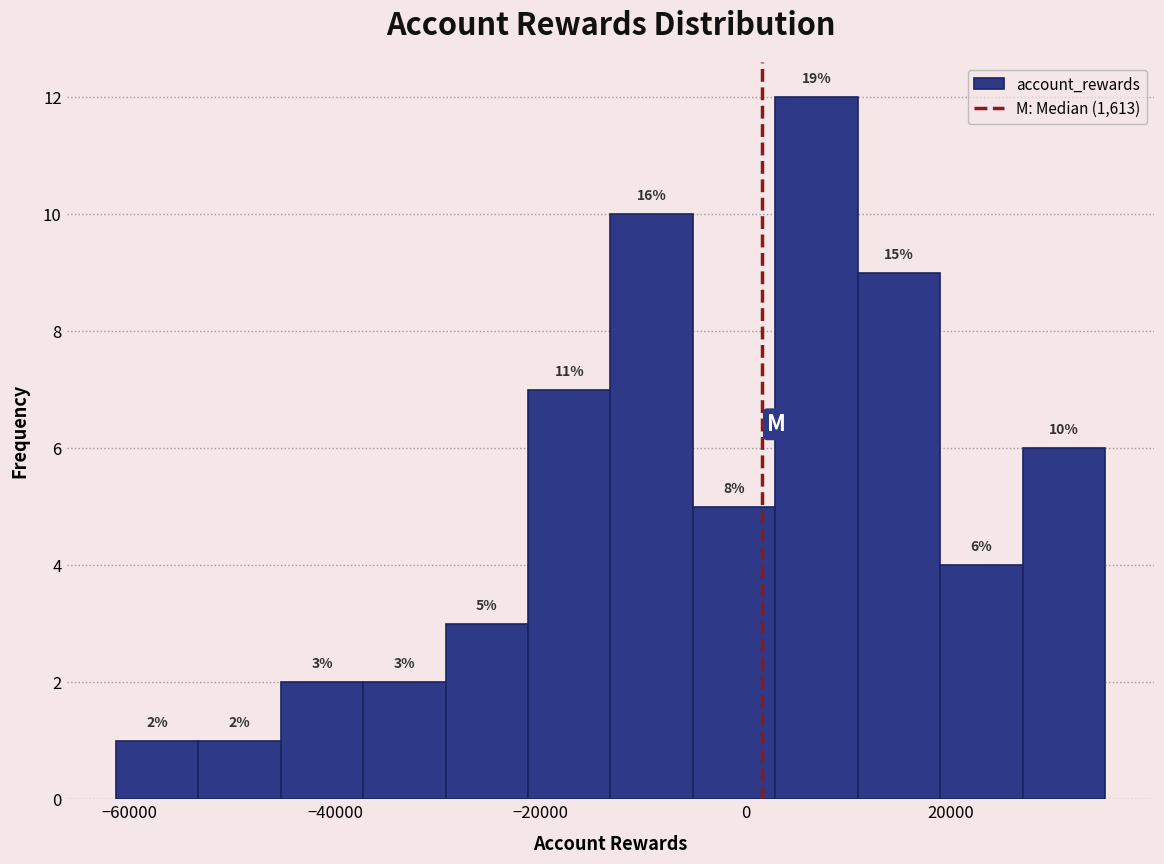

Which range on the x-axis has the tallest bar?

2000 to 10000